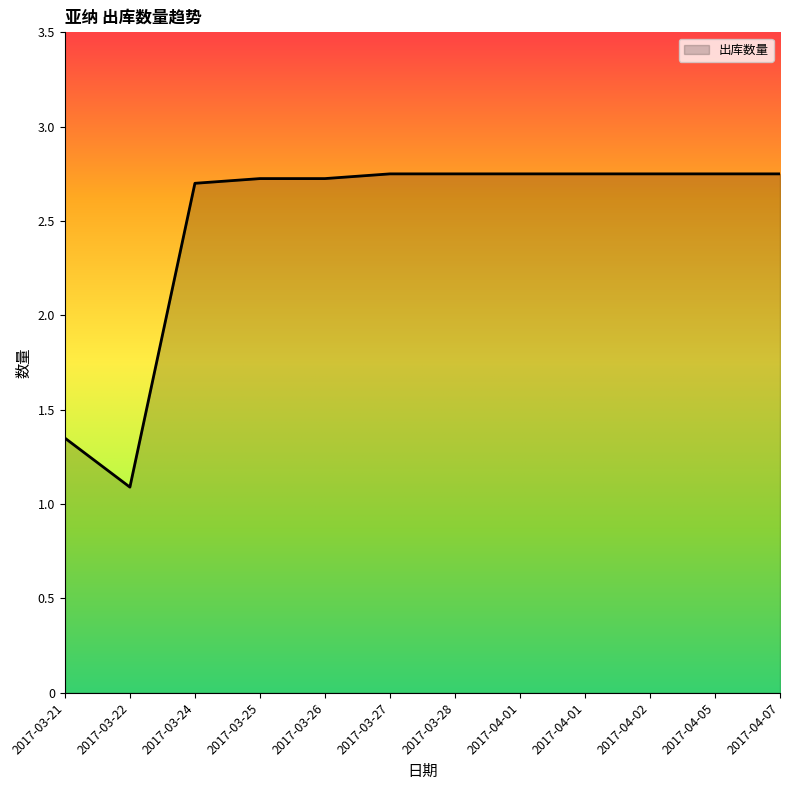

Does the chart display data point markers on the line(s)?

No